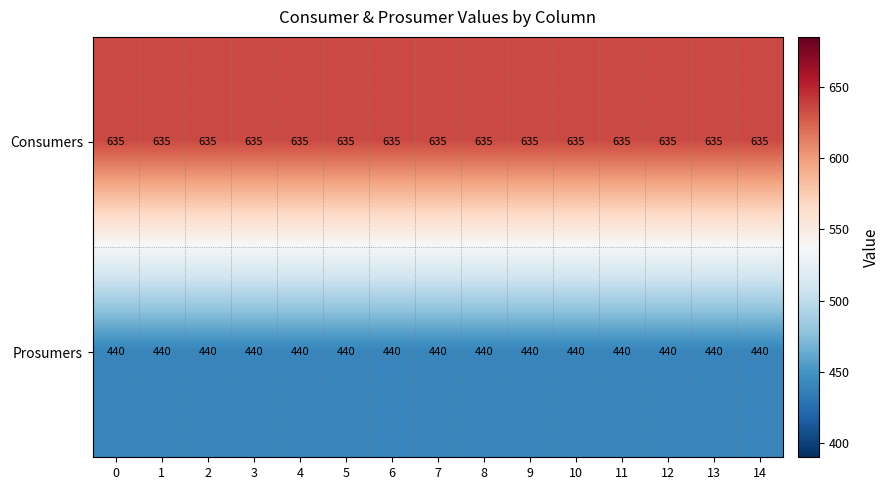

Rank the series by their average value, from highest to lowest.

Consumers, Prosumers